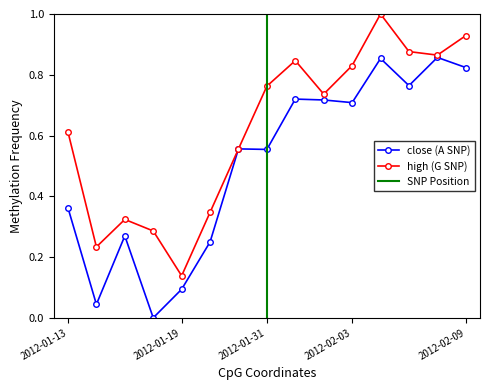

What is the value of the close point at the 15th from the left?

0.8